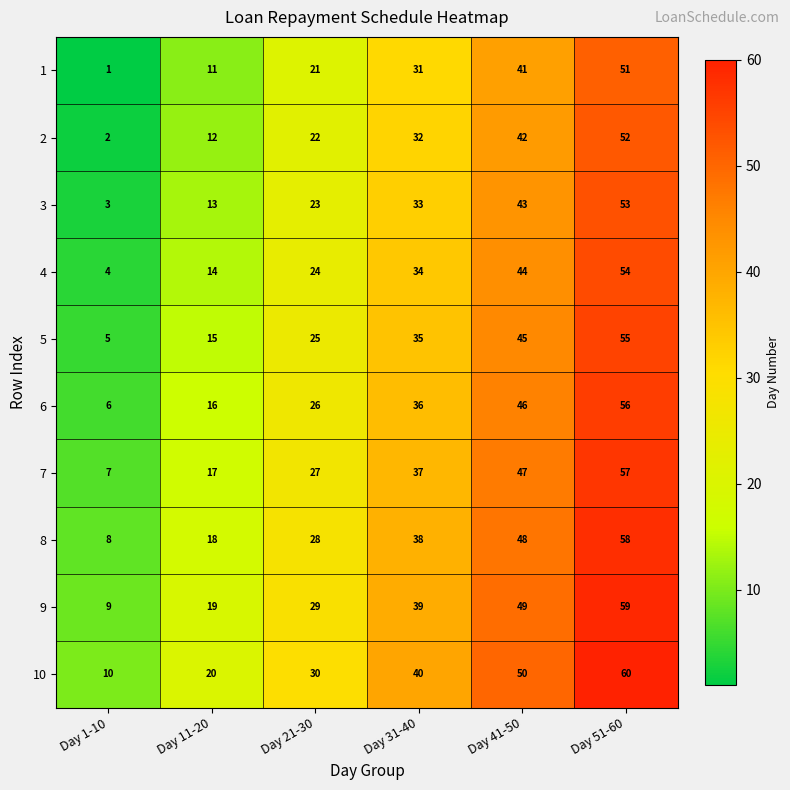

Rank the series at Day 21-30 from highest to lowest value.

10, 9, 8, 7, 6, 5, 4, 3, 2, 1